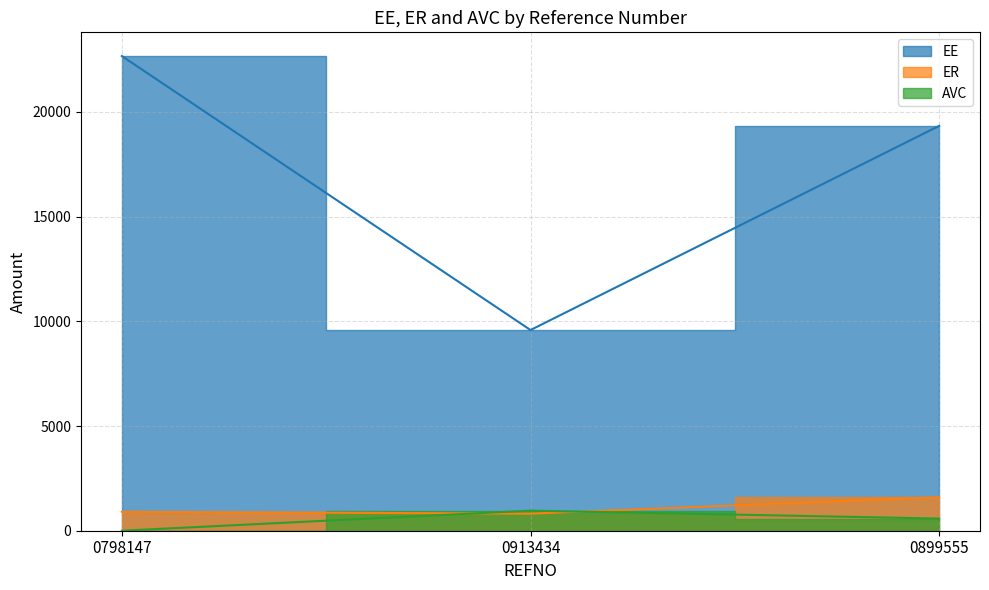

At which label is ER closest to 1206?

0798147